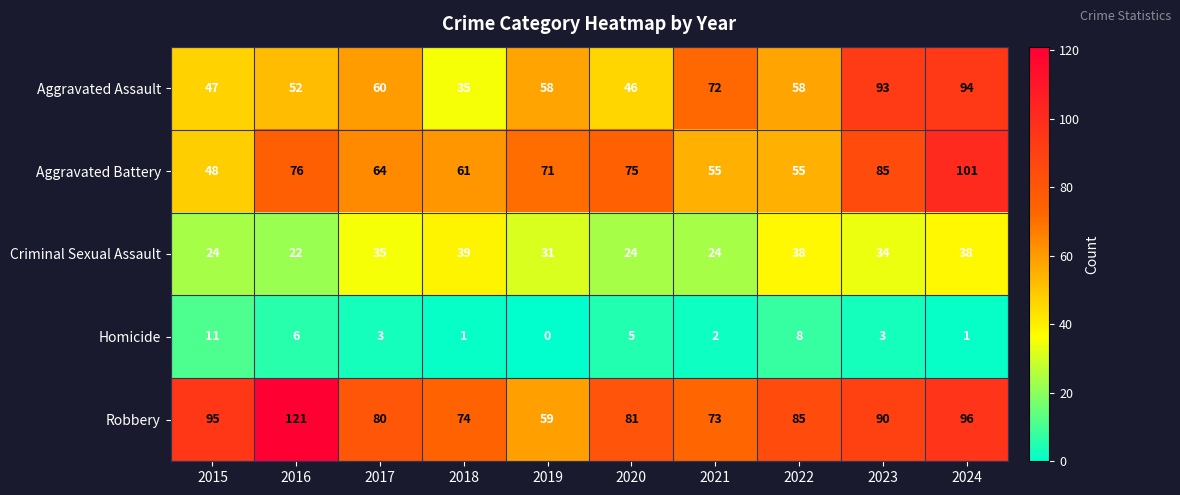

Is it true that Aggravated Assault equals 22 at 2020?

False